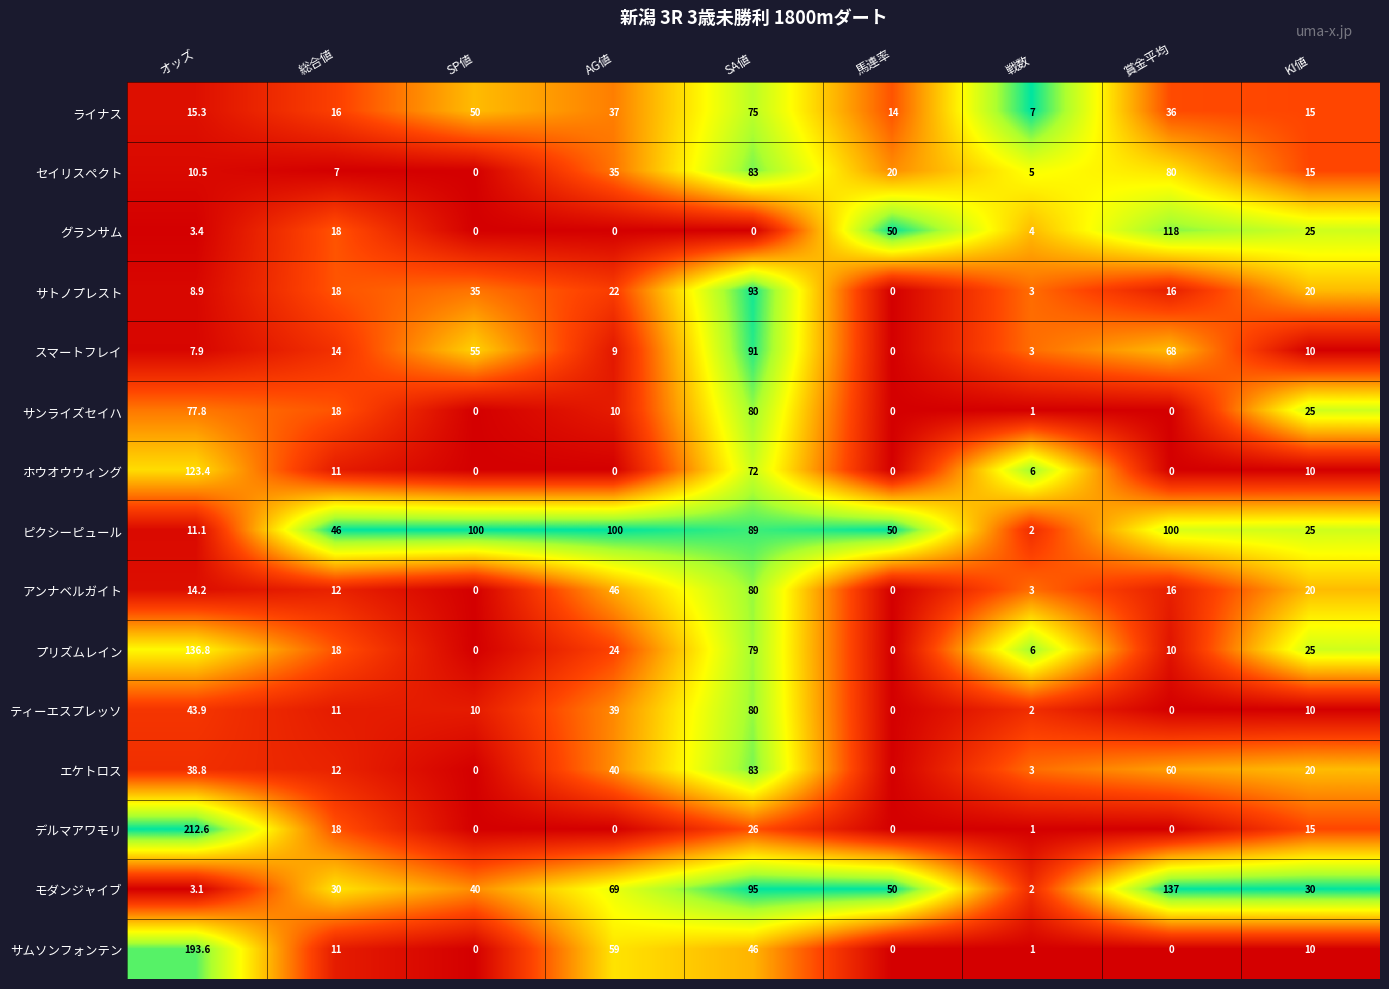

The value of セイリスペクト at 戦数 is 2.9. True or false?

False